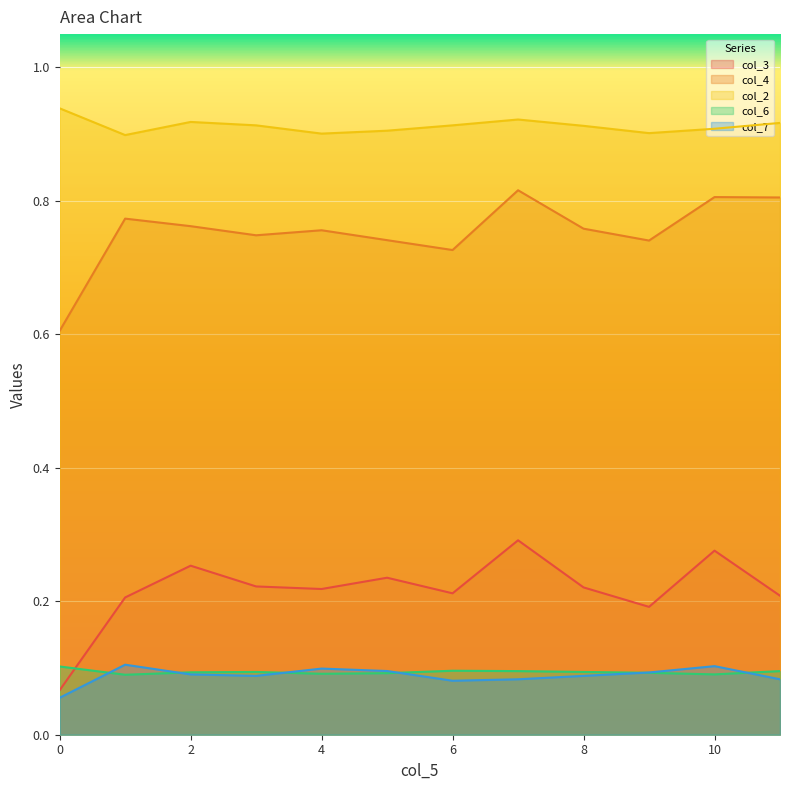

What is the difference between the maximum and minimum values in the col_3 series?

0.2